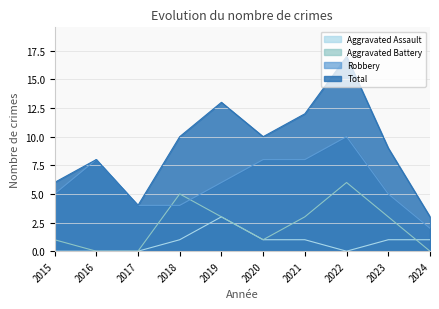

At 2023, list the series in order from largest to smallest.

Total, Robbery, Aggravated Battery, Aggravated Assault